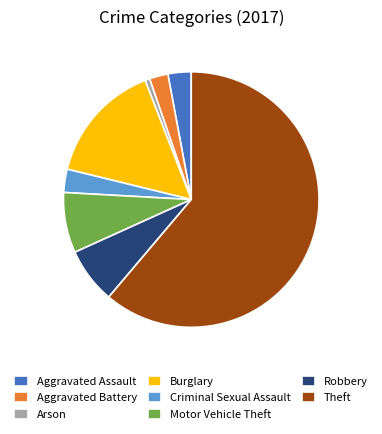

Which slice is the largest?

Theft